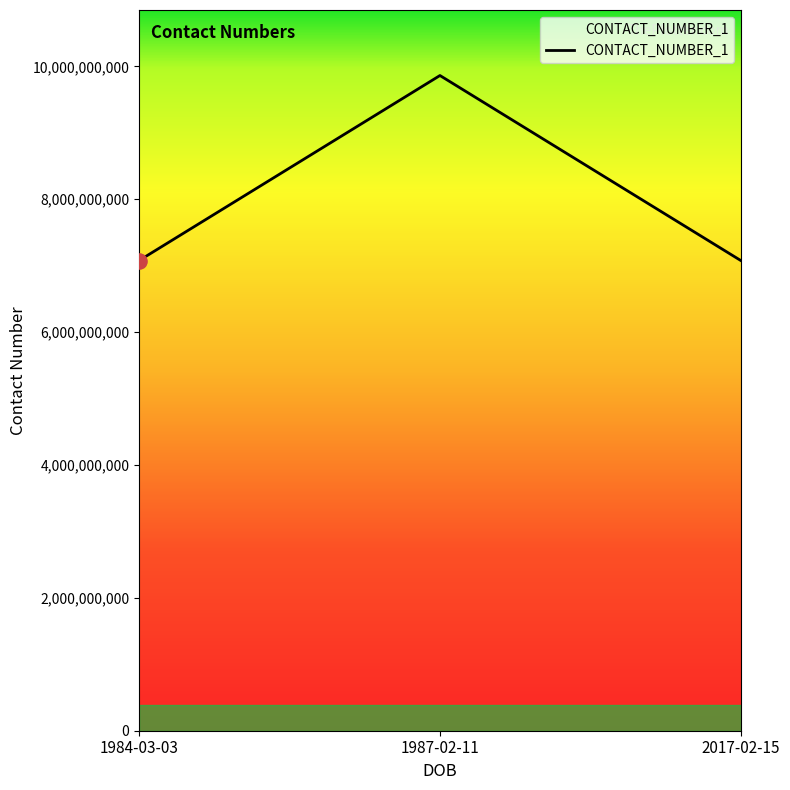

What is the change in value from 1987-02-11 to 2017-02-15?

-2784274202